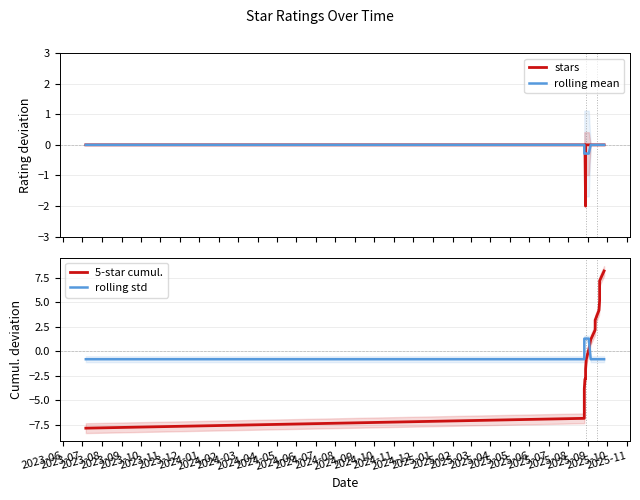

What is the difference between the second highest and second lowest values in the 5-star cumul. series?

14.0